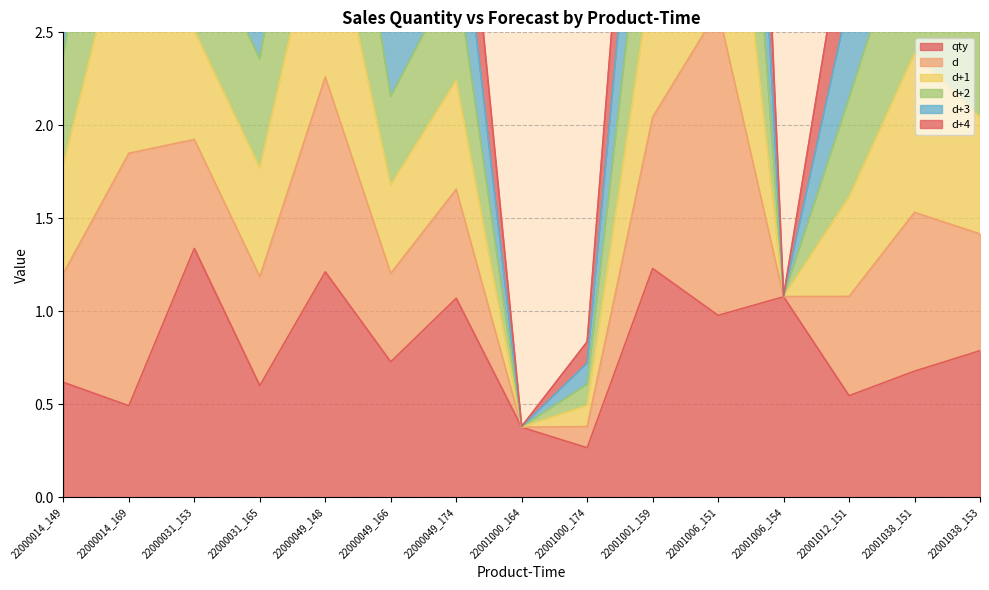

How many categories are shown in the chart?

15